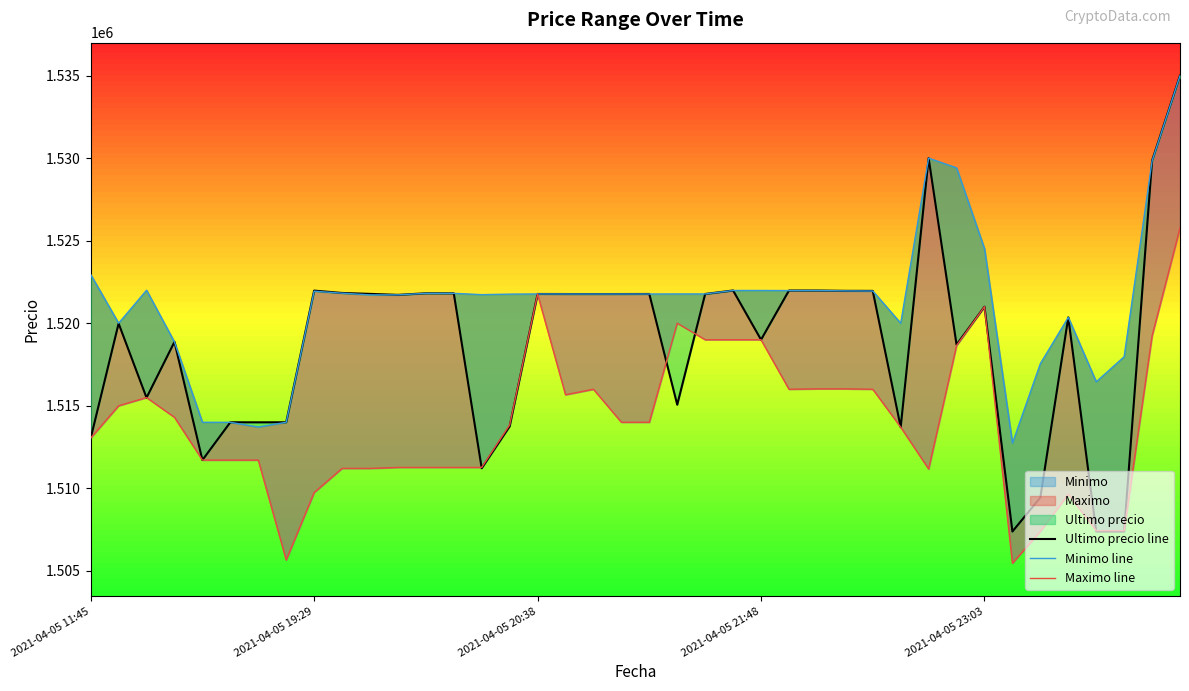

True or false: Maximo line and Minimo line cross at least once.

False